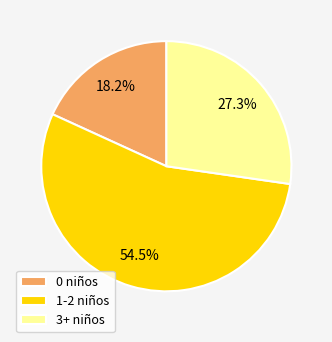

What is the majority slice?

1-2 niños